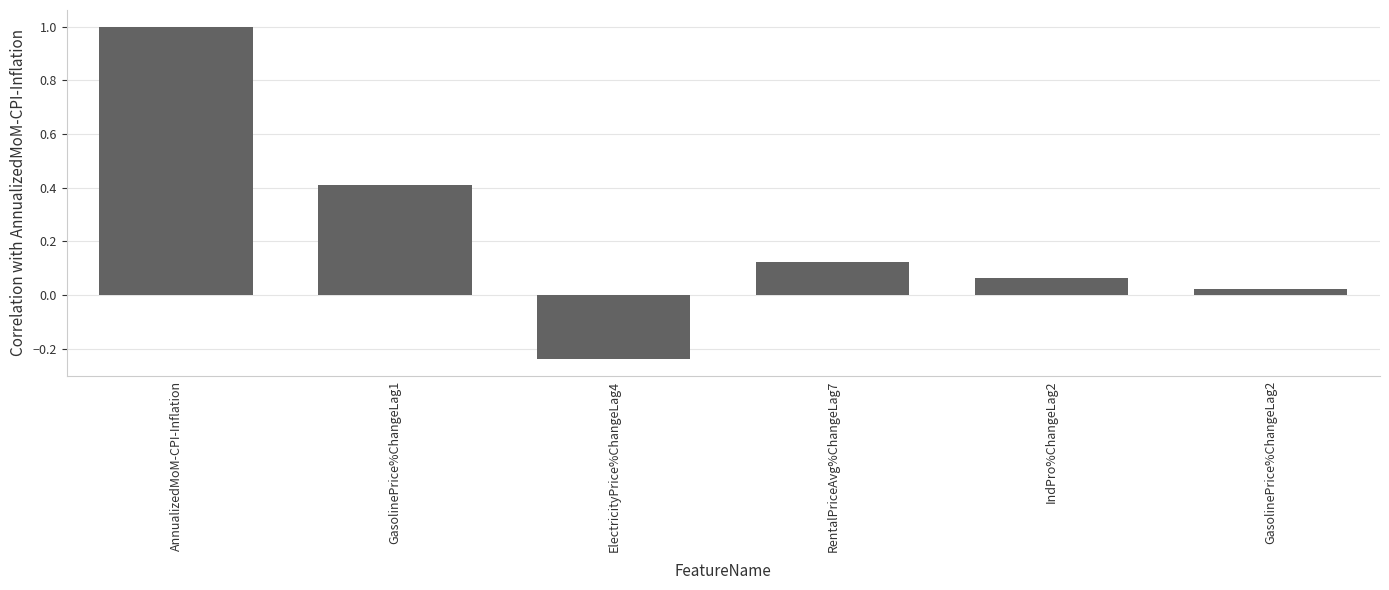

What is the label of the 4th bar from the right?

ElectricityPrice%ChangeLag4